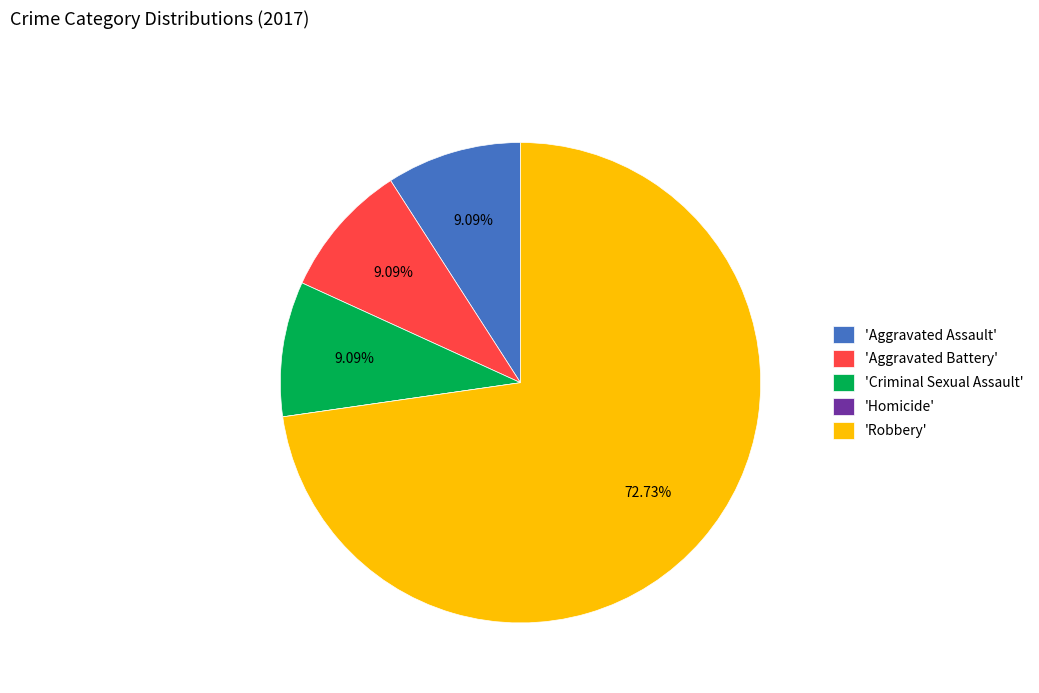

Is there a majority slice in this chart?

Yes